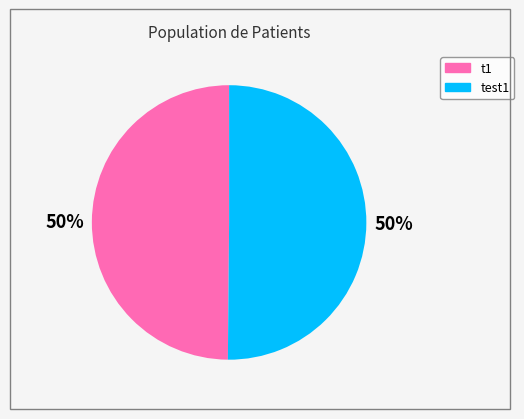

Is it true that test1 is 50% of the pie?

True